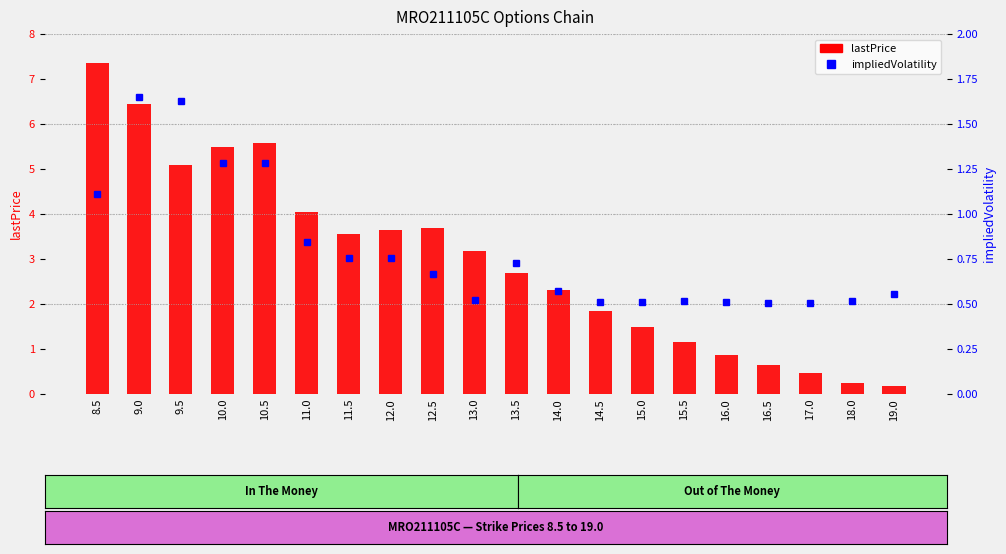

List the series in order of their overall mean, lowest first.

impliedVolatility, lastPrice